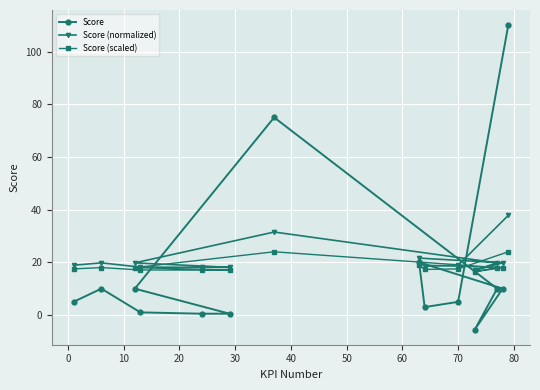

What is the average value of the Score (scaled) series?

18.5